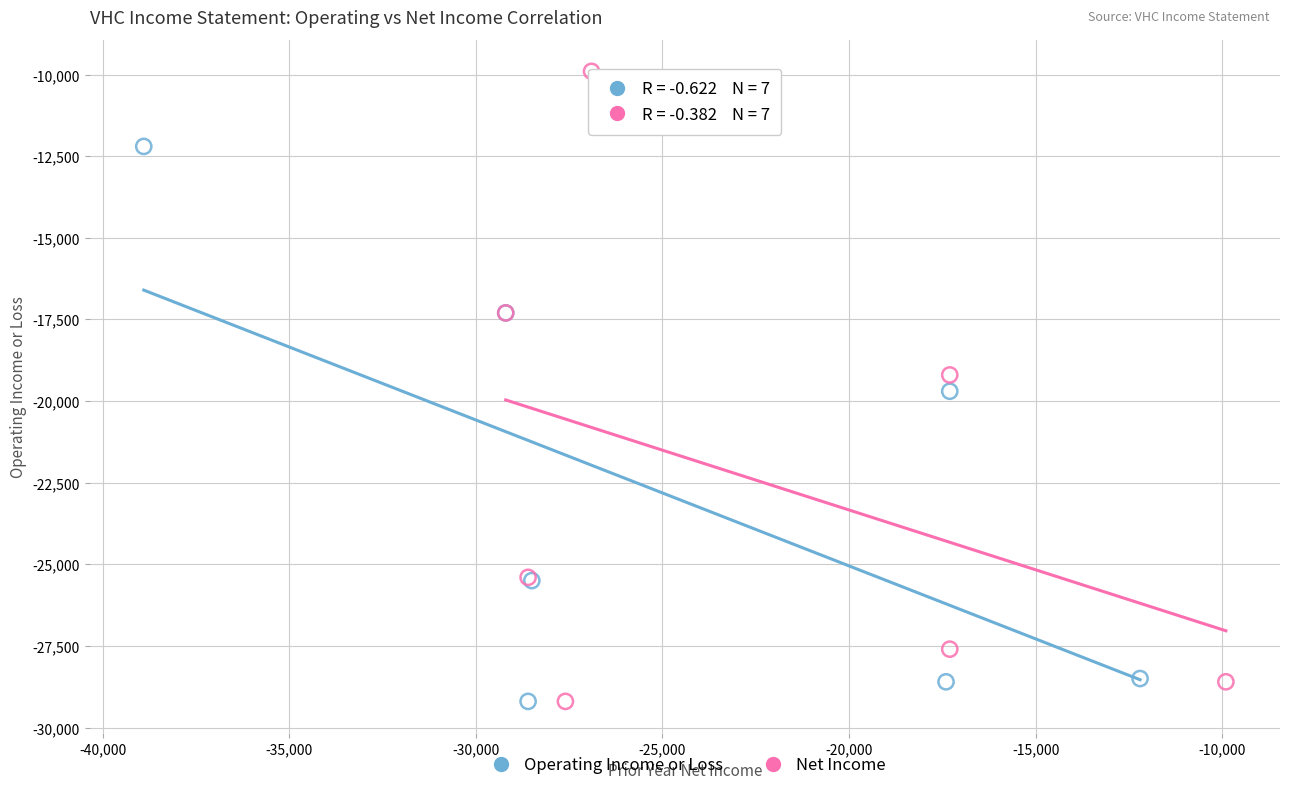

Which series reaches the maximum Y coordinate?

Net Income